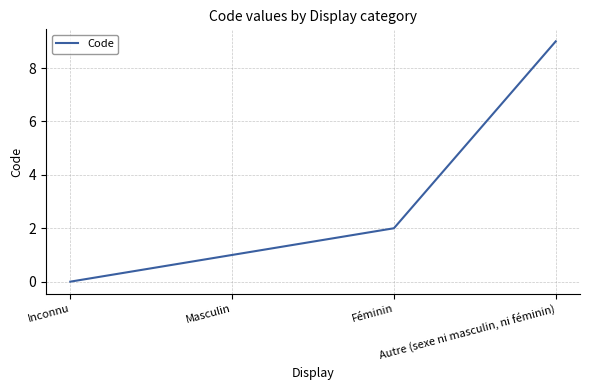

How many lines are shown in the chart?

1